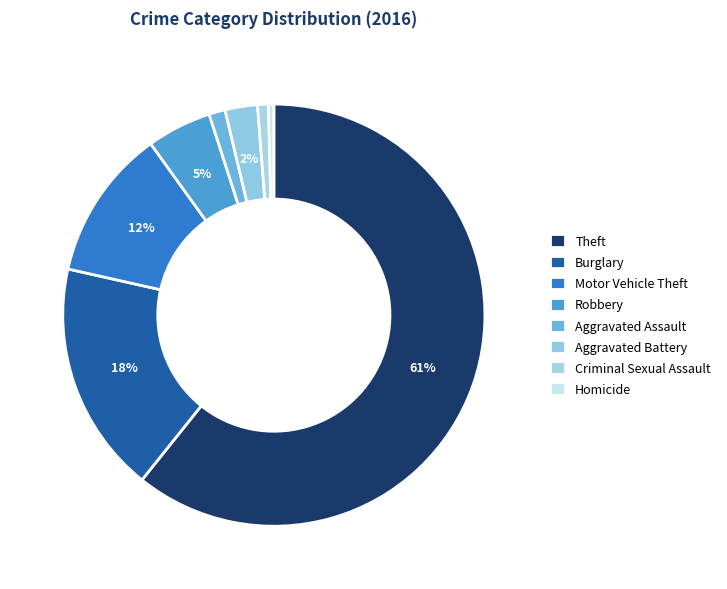

How many slices are in this pie chart?

8